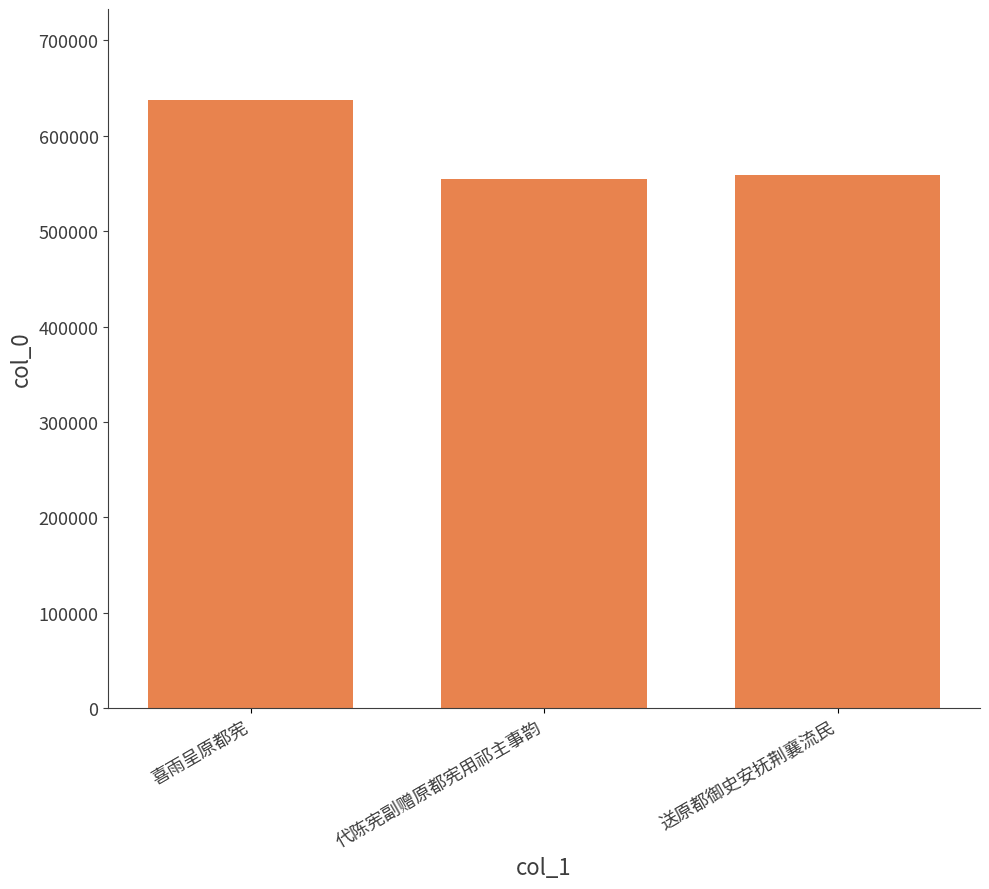

What is the value of the 1st bar from the left?

637209